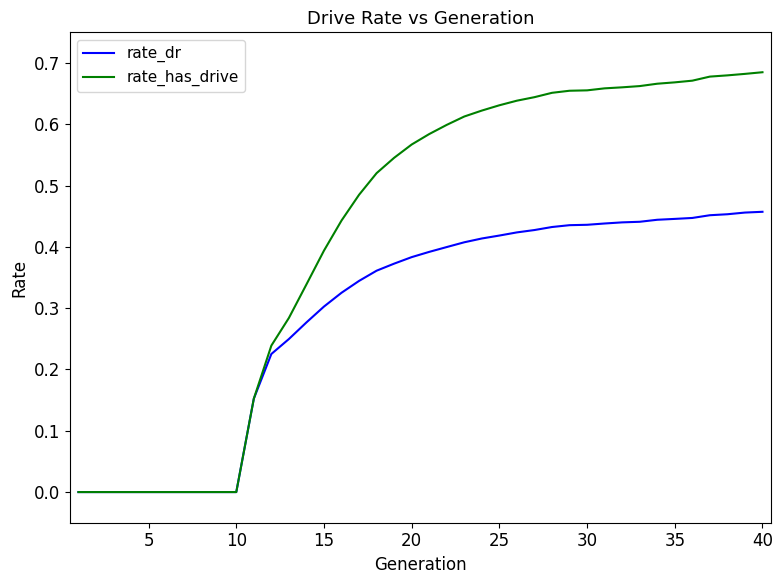

Rank the series by their maximum value, from highest to lowest.

rate_has_drive, rate_dr